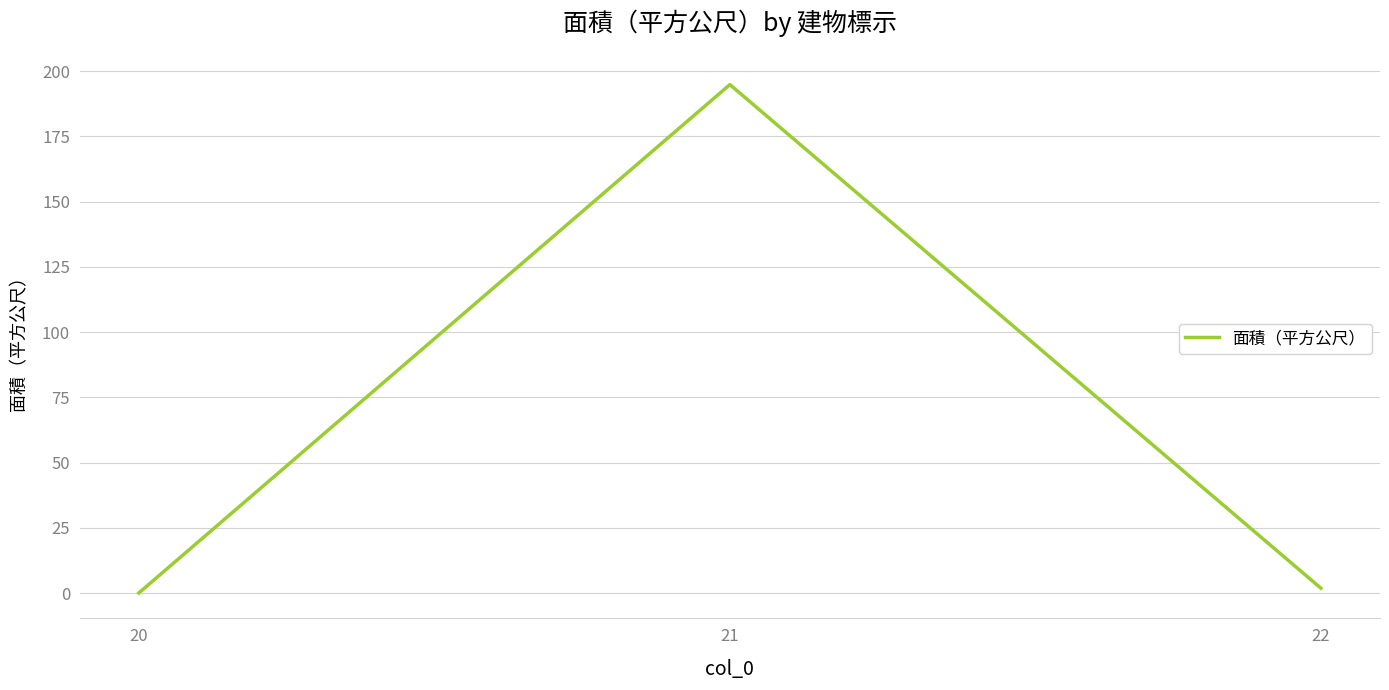

What value does the data have at 20?

0.1